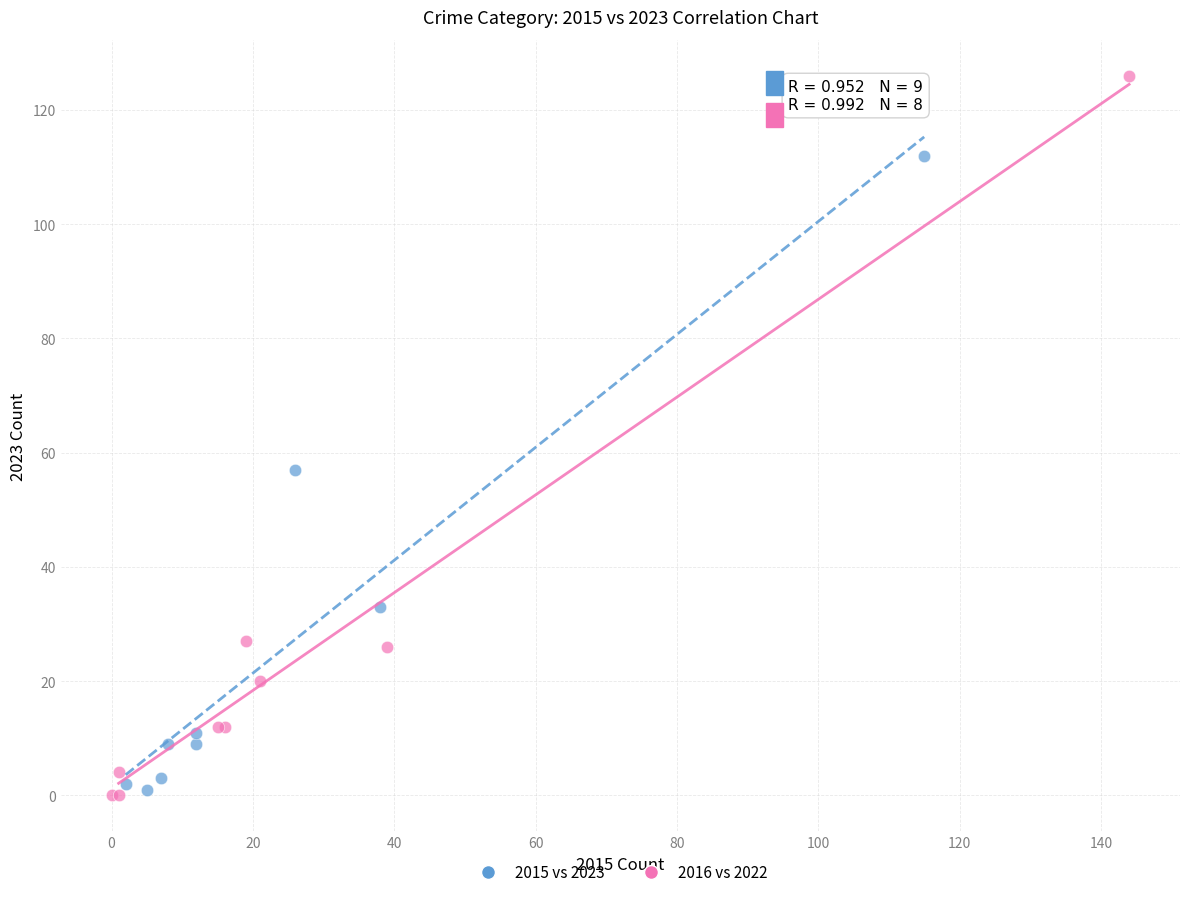

Which series reaches the maximum Y coordinate?

2016 vs 2022